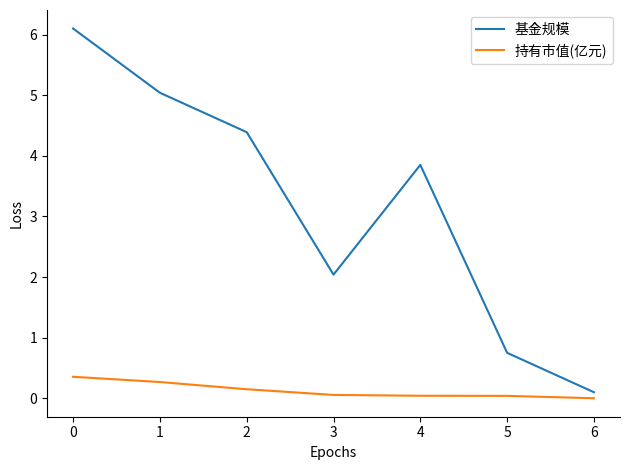

True or false: 持有市值(亿元) and 基金规模 cross at least once.

False